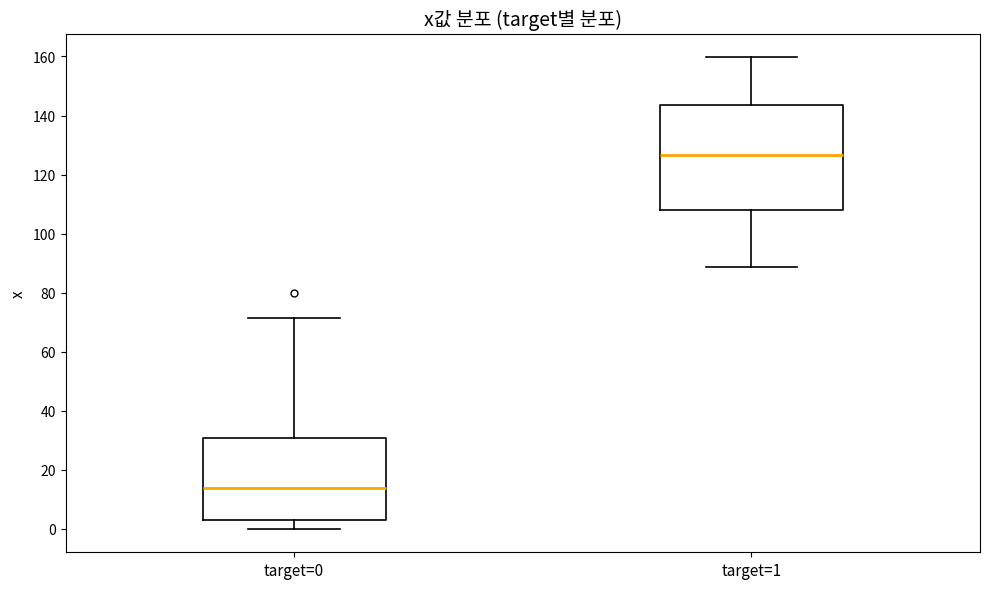

Which box is the tallest, from its lower edge to its upper edge?

target=1